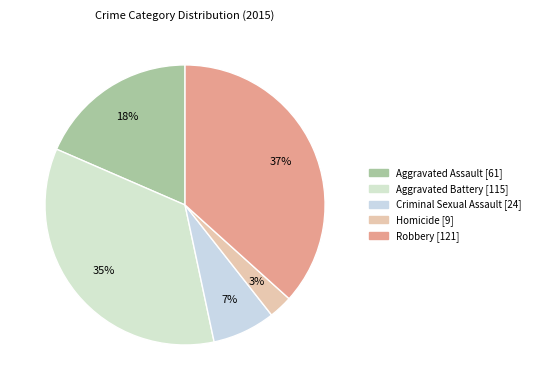

What is the largest slice in the pie chart?

Robbery